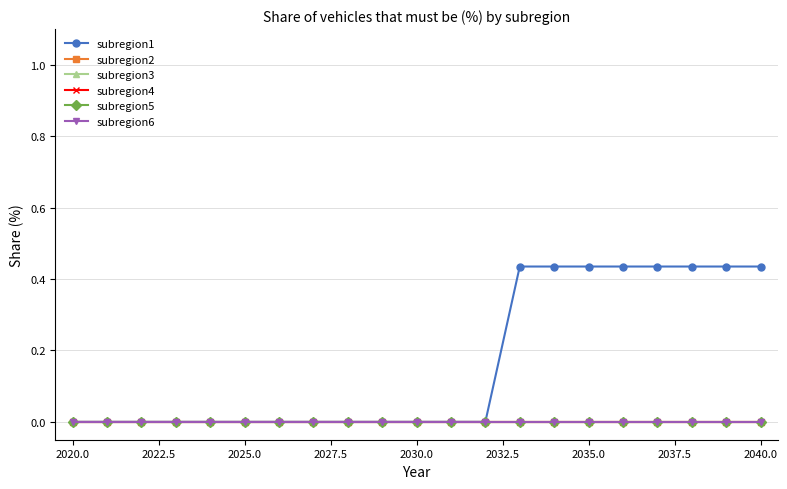

Is this an area chart (filled region under the line)?

No